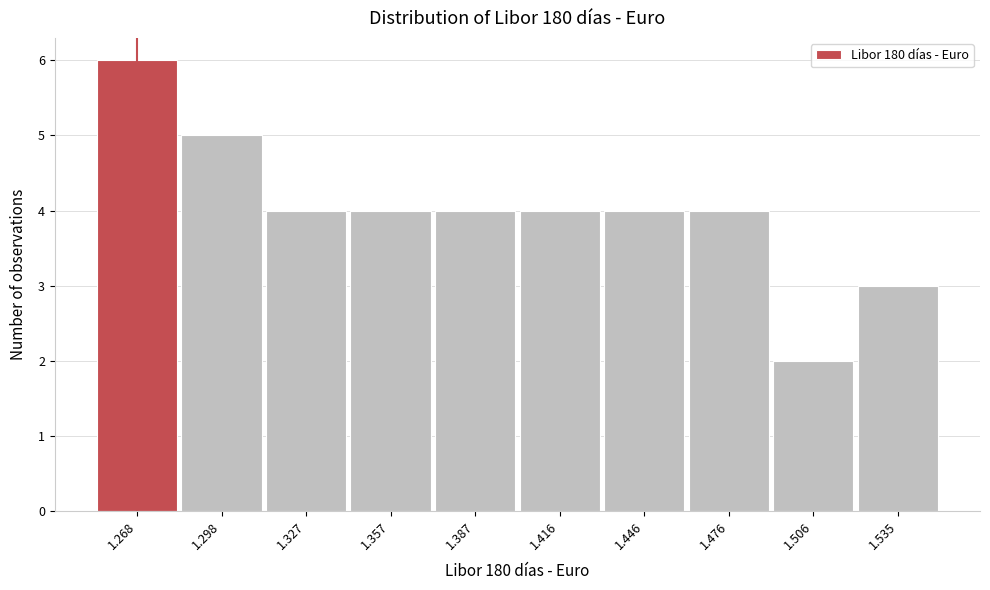

Reading left to right, transcribe all the data shown in this chart.

1.268=6	1.298=5	1.327=4	1.357=4	1.387=4	1.416=4	1.446=4	1.476=4	1.506=2	1.535=3